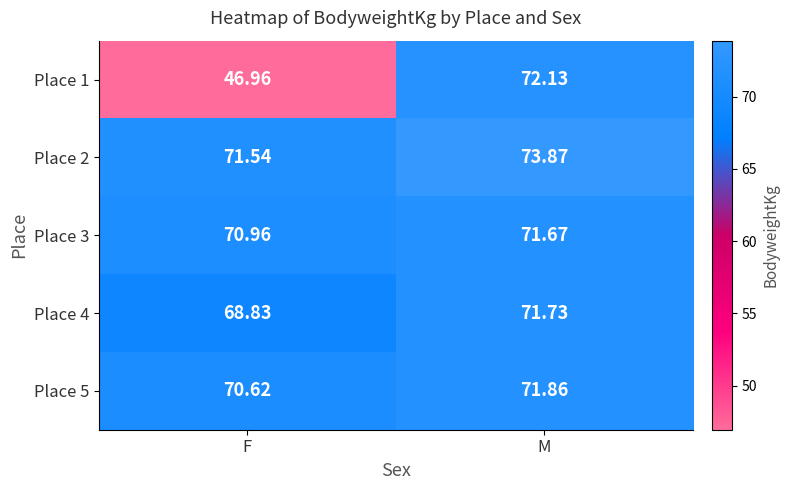

At which category does the chart reach its peak across all series?

M